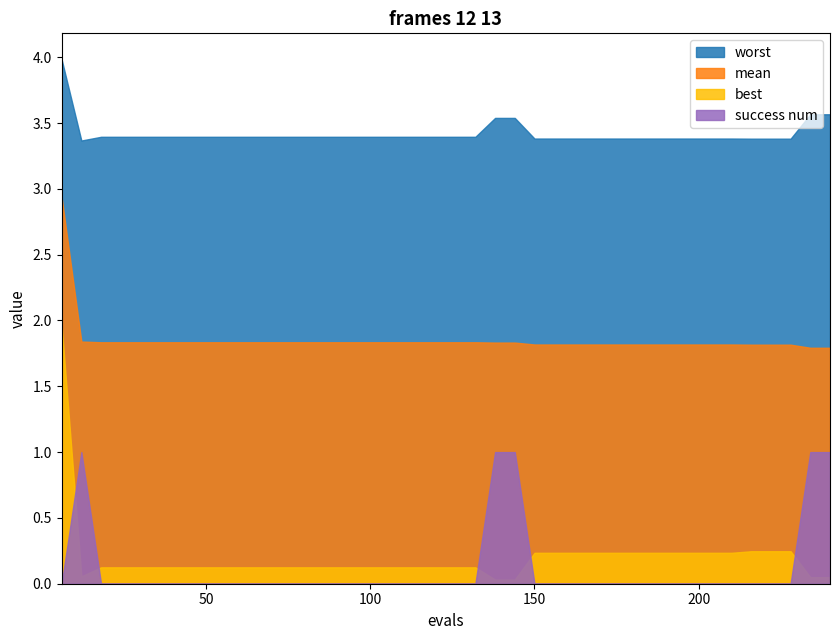

What is the average value of the mean series?

1.9